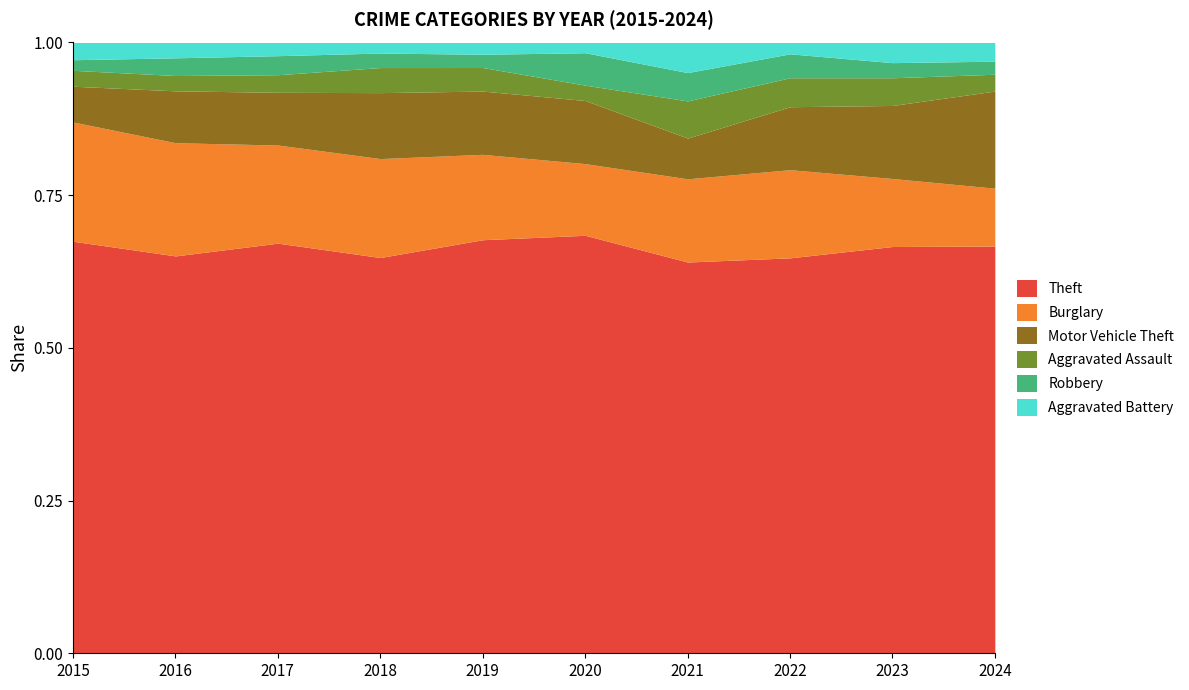

What is the total value across all series at 2017?

1.0